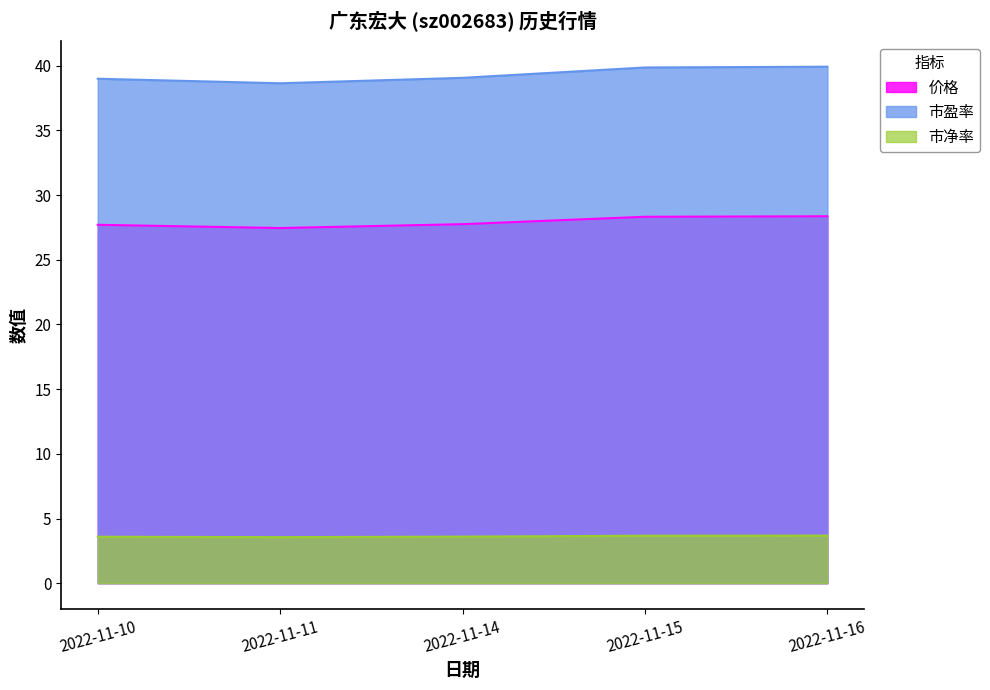

How many lines are shown in the chart?

3